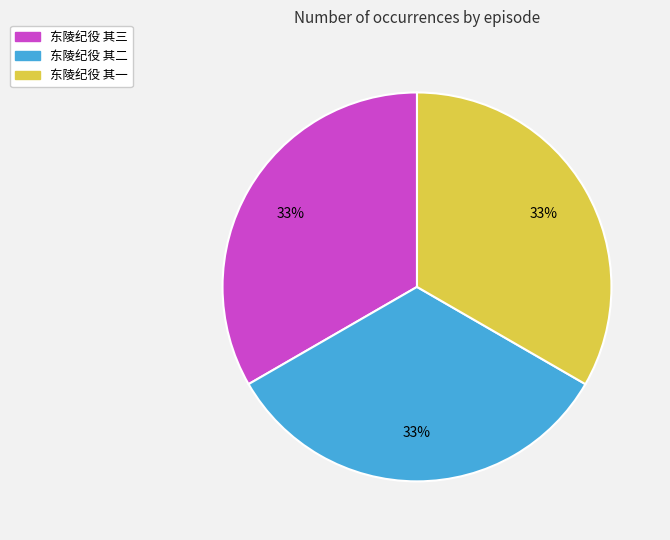

What is the ratio of the value at 东陵纪役 其二 to the value at 东陵纪役 其三?

1.0